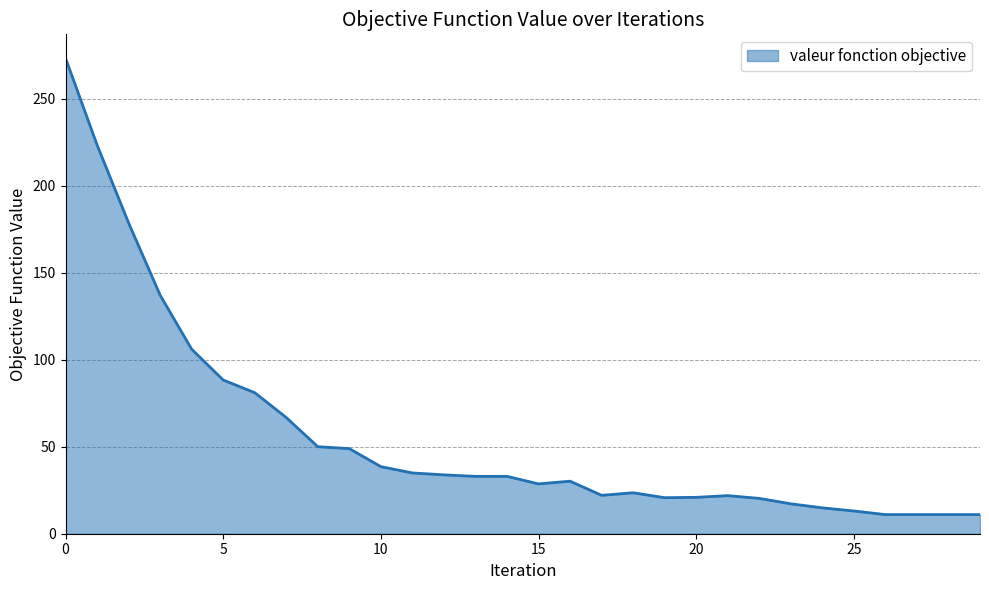

How many values are below 32?

15